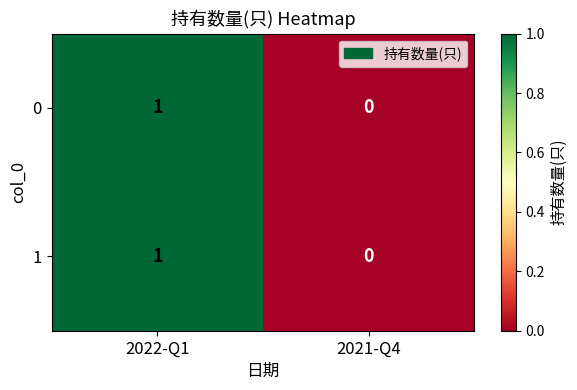

Is the value of 0 at 2021-Q4 greater than the value of 1 at 2022-Q1?

No